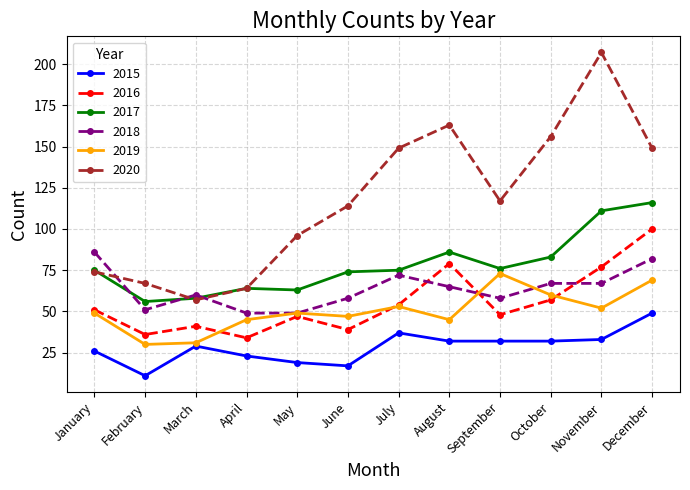

At which category is the sum across all series the highest?

December